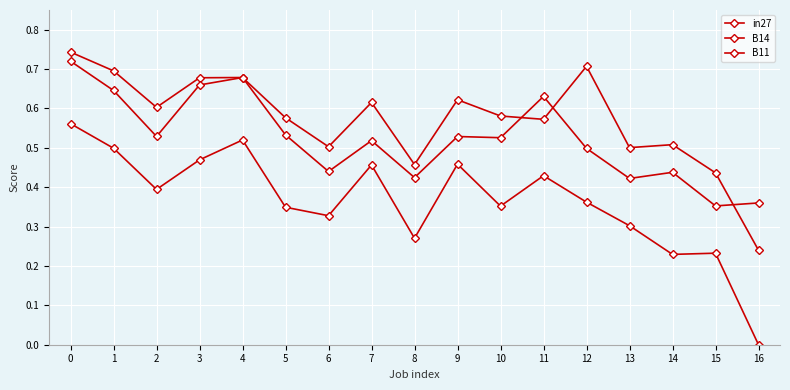

True or false: in27 and B14 intersect in this chart.

False